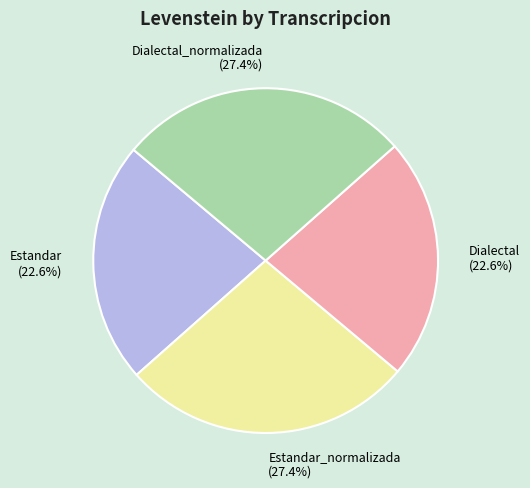

What is the ratio of the value at Estandar (22.6%) to the value at Estandar_normalizada (27.4%)?

0.8